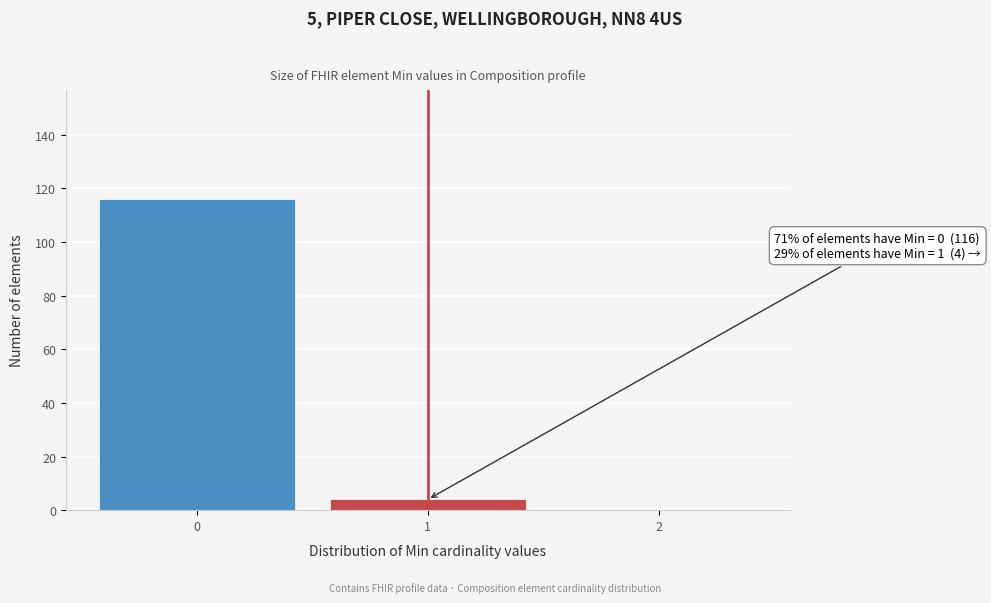

Reading left to right, what are all the values shown in this chart?

0=116	1=4	2=0